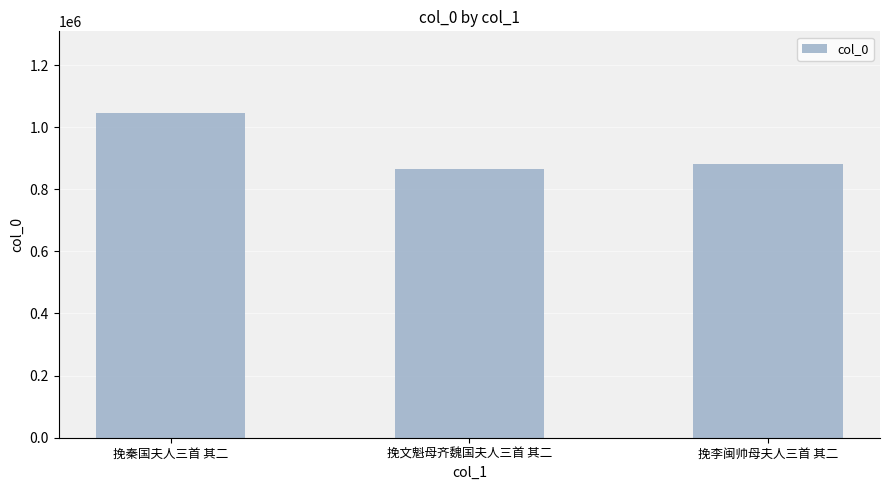

Does the chart contain any negative values?

No